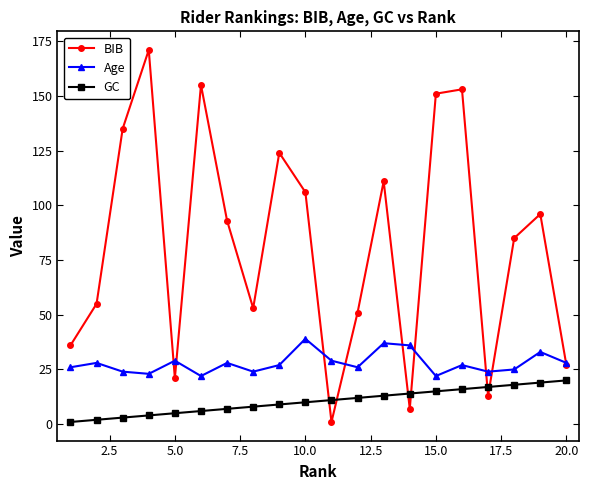

How many interior local valleys does the BIB series have?

5